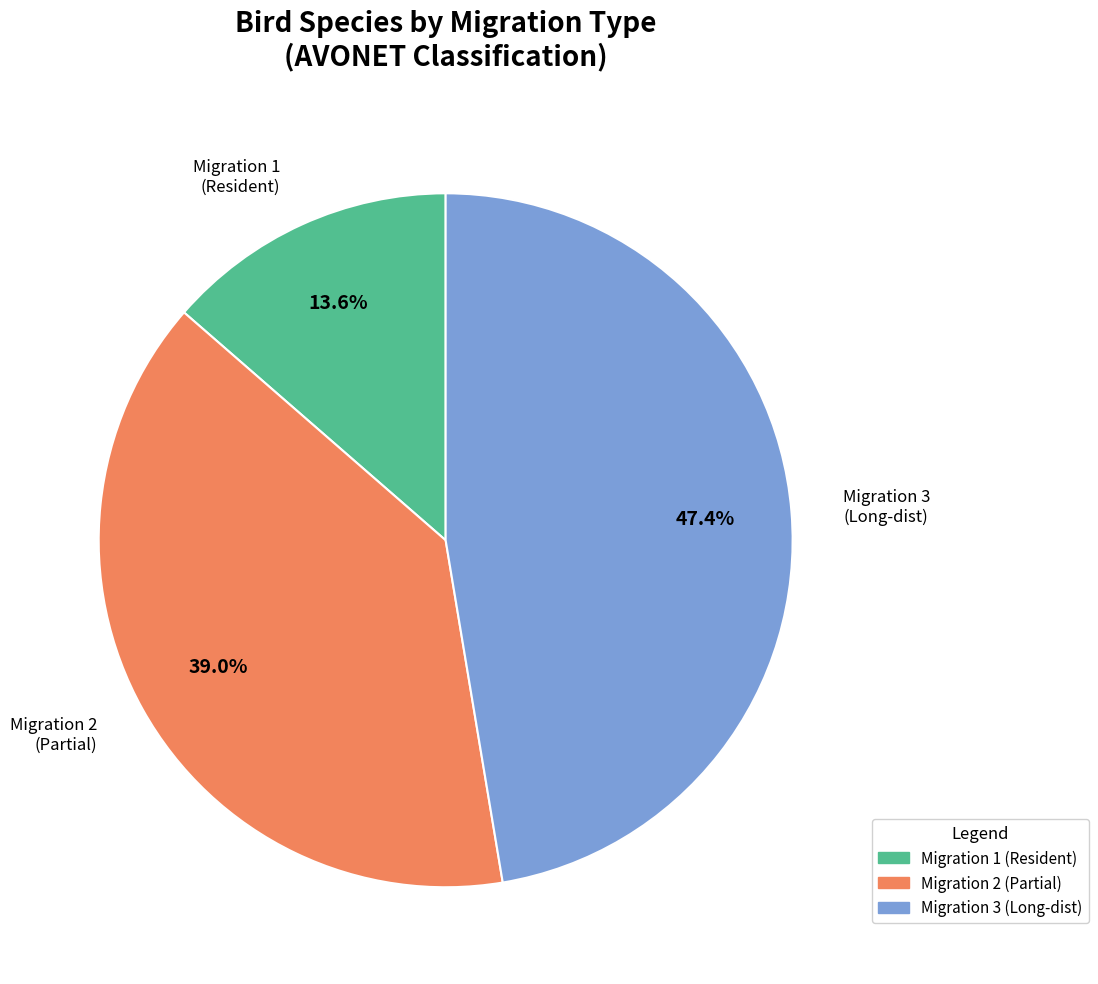

Count the number of slices in the pie.

3